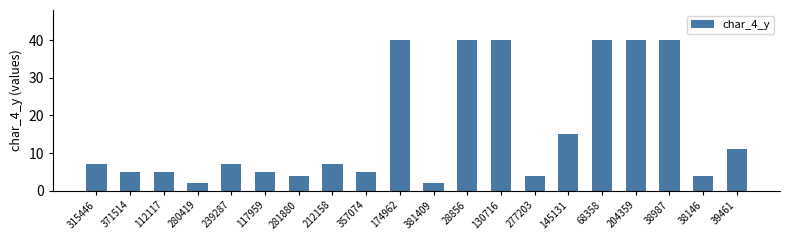

True or false: the data shows 10 at 212158.

False